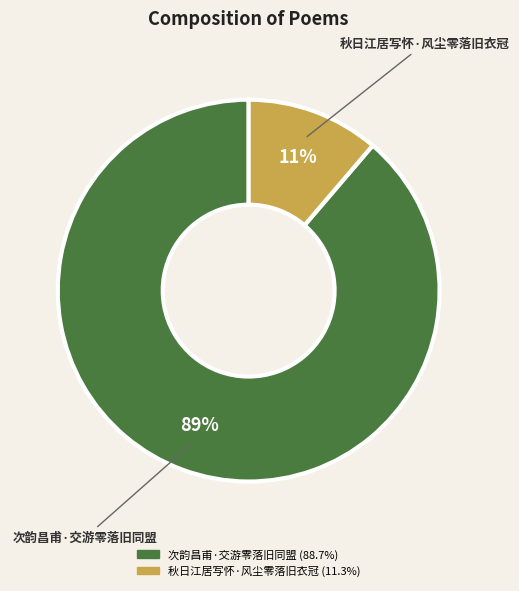

What is the majority slice?

次韵昌甫·交游零落旧同盟